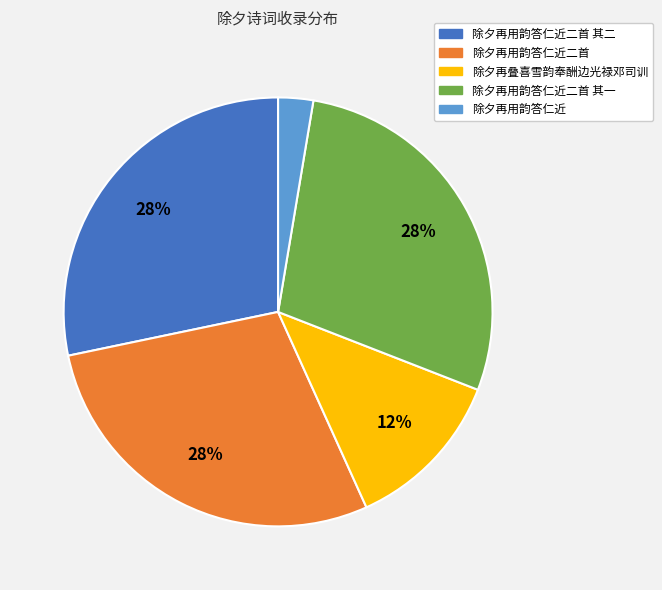

To the nearest percent, what is the average slice percentage?

20%